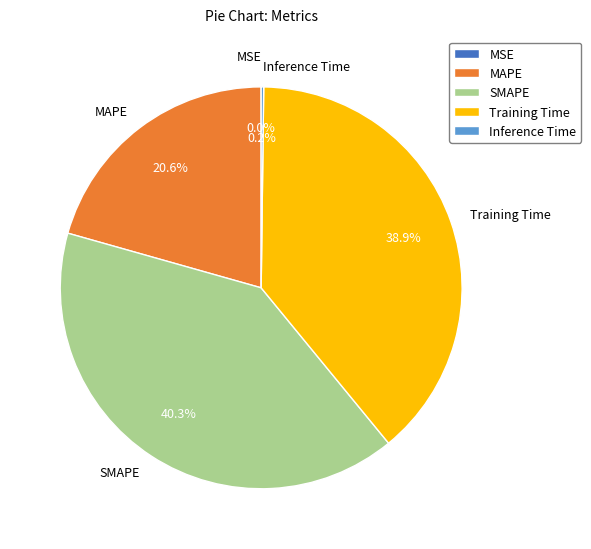

To the nearest percent, what is the average slice percentage?

20%